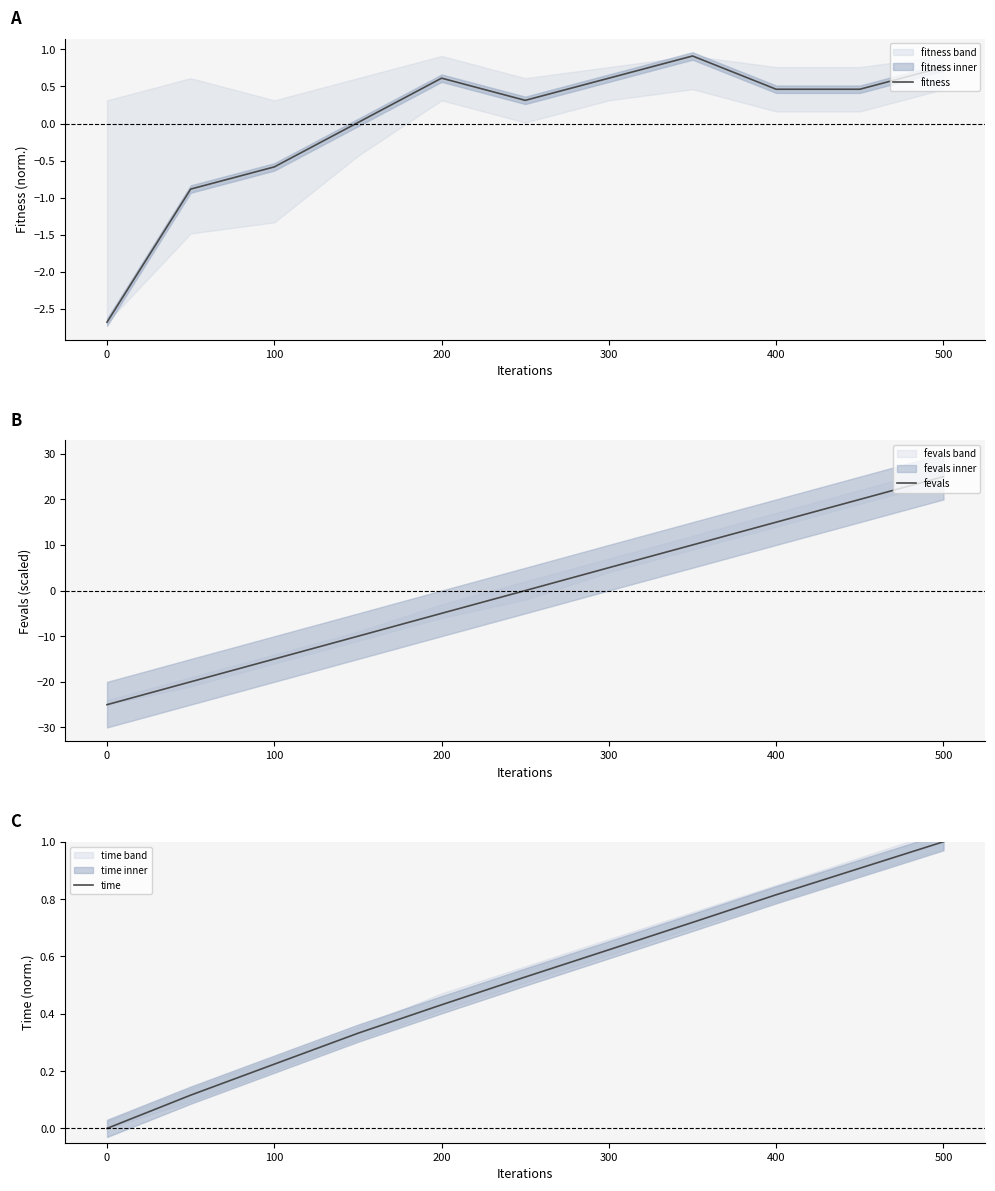

The value of fitness at 0 is -4.4. True or false?

False